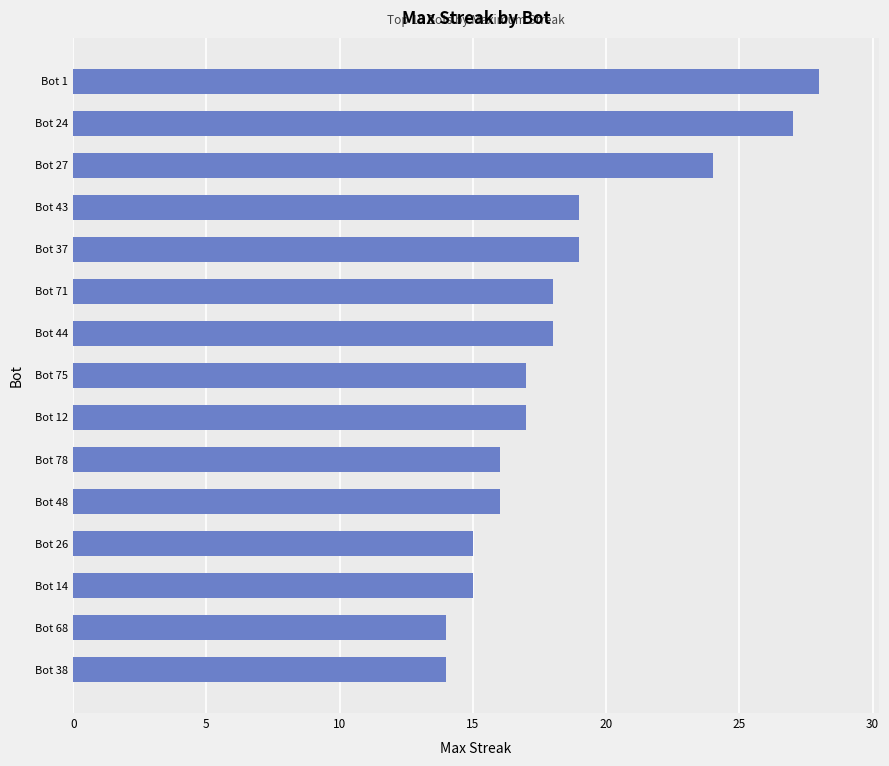

What is the value of the 11th bar from the top?

16